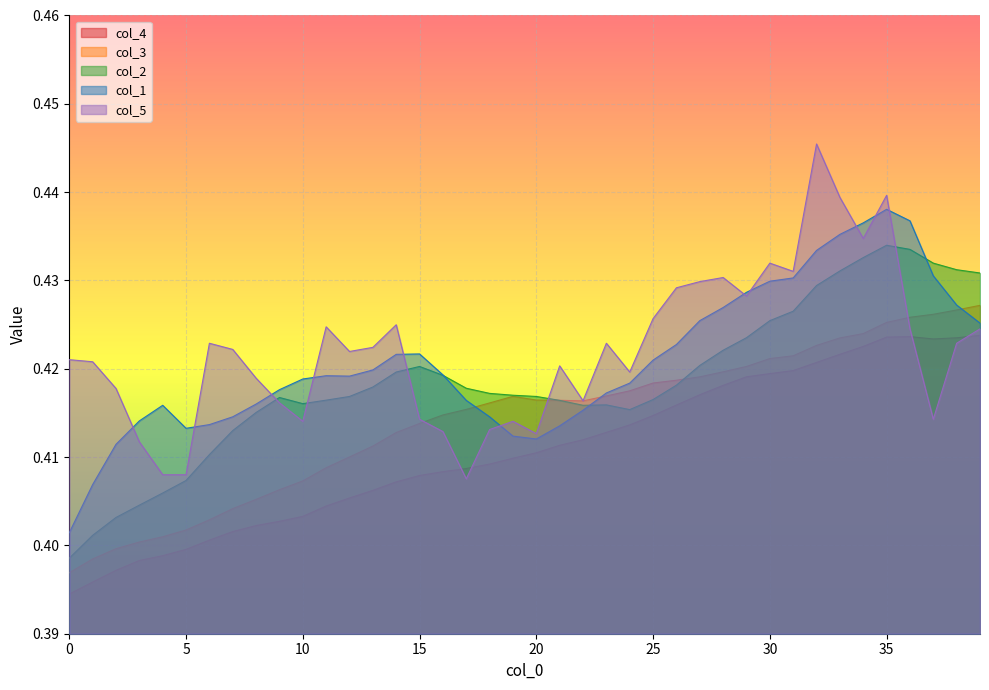

Reading right to left, list all the values displayed in this chart.

col_1: 0.4	0.4	0.4	0.4	0.4	0.4	0.4	0.4	0.4	0.4	0.4	0.4	0.4	0.4	0.4	0.4	0.4	0.4	0.4	0.4	0.4	0.4	0.4	0.4	0.4	0.4	0.4	0.4	0.4	0.4	0.4	0.4	0.4	0.4	0.4	0.4	0.4	0.4	0.4	0.4
col_2: 0.4	0.4	0.4	0.4	0.4	0.4	0.4	0.4	0.4	0.4	0.4	0.4	0.4	0.4	0.4	0.4	0.4	0.4	0.4	0.4	0.4	0.4	0.4	0.4	0.4	0.4	0.4	0.4	0.4	0.4	0.4	0.4	0.4	0.4	0.4	0.4	0.4	0.4	0.4	0.4
col_3: 0.4	0.4	0.4	0.4	0.4	0.4	0.4	0.4	0.4	0.4	0.4	0.4	0.4	0.4	0.4	0.4	0.4	0.4	0.4	0.4	0.4	0.4	0.4	0.4	0.4	0.4	0.4	0.4	0.4	0.4	0.4	0.4	0.4	0.4	0.4	0.4	0.4	0.4	0.4	0.4
col_4: 0.4	0.4	0.4	0.4	0.4	0.4	0.4	0.4	0.4	0.4	0.4	0.4	0.4	0.4	0.4	0.4	0.4	0.4	0.4	0.4	0.4	0.4	0.4	0.4	0.4	0.4	0.4	0.4	0.4	0.4	0.4	0.4	0.4	0.4	0.4	0.4	0.4	0.4	0.4	0.4
col_5: 0.4	0.4	0.4	0.4	0.4	0.4	0.4	0.4	0.4	0.4	0.4	0.4	0.4	0.4	0.4	0.4	0.4	0.4	0.4	0.4	0.4	0.4	0.4	0.4	0.4	0.4	0.4	0.4	0.4	0.4	0.4	0.4	0.4	0.4	0.4	0.4	0.4	0.4	0.4	0.4